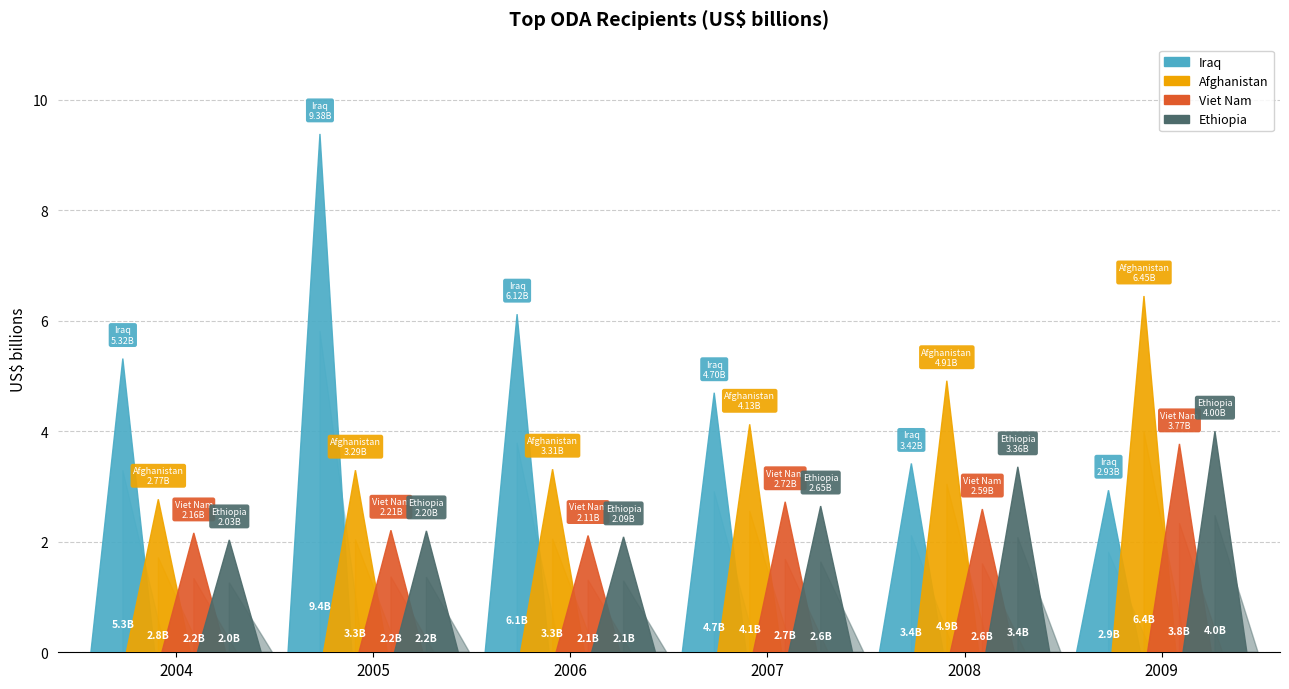

Reading left to right, transcribe all the data shown in this chart.

Iraq: 5.3	9.4	6.1	4.7	3.4	2.9
Afghanistan: 2.8	3.3	3.3	4.1	4.9	6.4
Viet Nam: 2.2	2.2	2.1	2.7	2.6	3.8
Ethiopia: 2.0	2.2	2.1	2.6	3.4	4.0